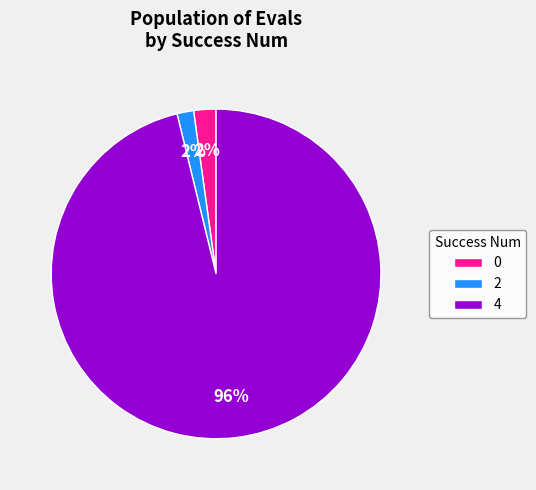

Does 2 account for over 50% of the chart?

No